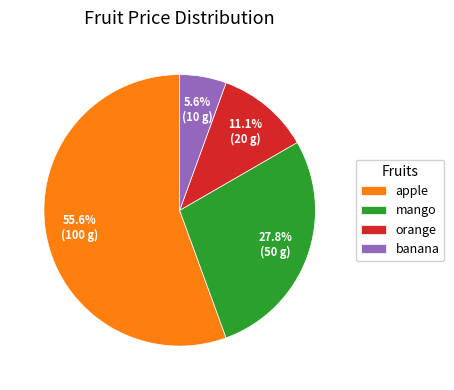

Which category has the biggest portion of the pie?

apple